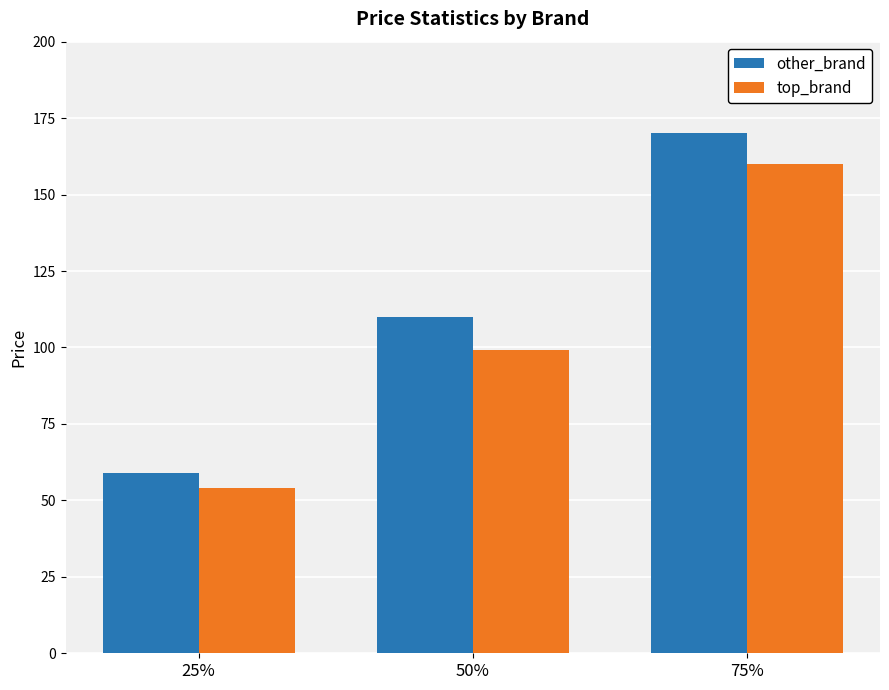

Which series has the largest range (max minus min)?

other_brand